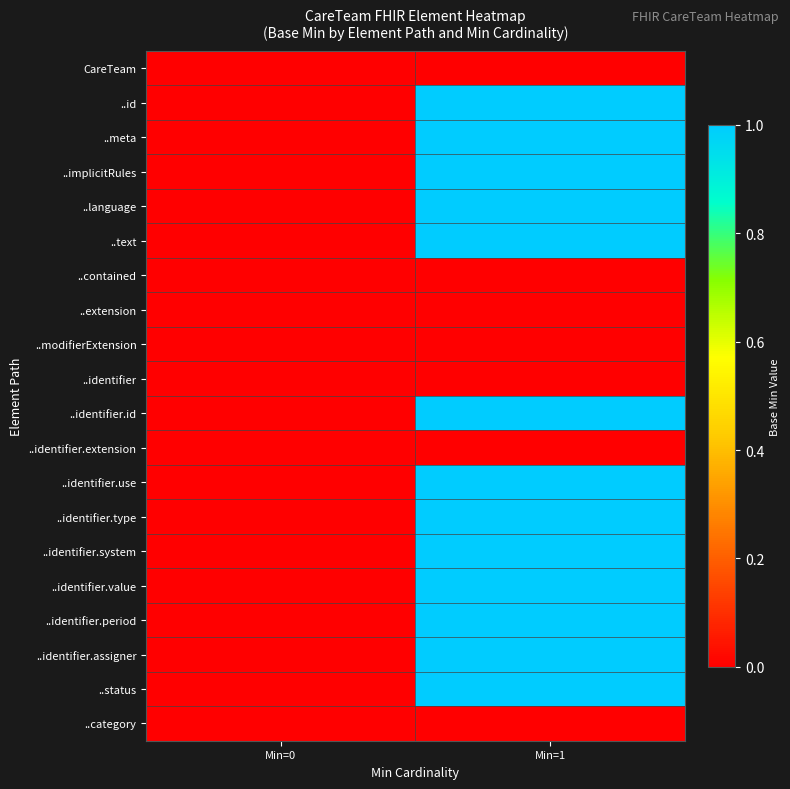

Rank the series at Min=0 from lowest to highest value.

CareTeam, ..id, ..meta, ..implicitRules, ..language, ..text, ..contained, ..extension, ..modifierExtension, ..identifier, ..identifier.id, ..identifier.extension, ..identifier.use, ..identifier.type, ..identifier.system, ..identifier.value, ..identifier.period, ..identifier.assigner, ..status, ..category